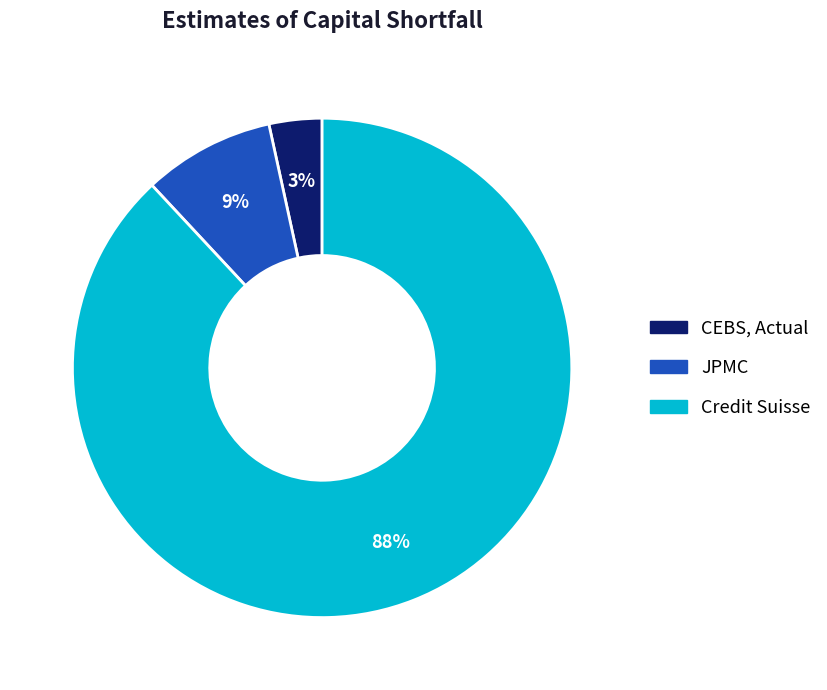

The Credit Suisse slice represents 88% of the pie. True or false?

True